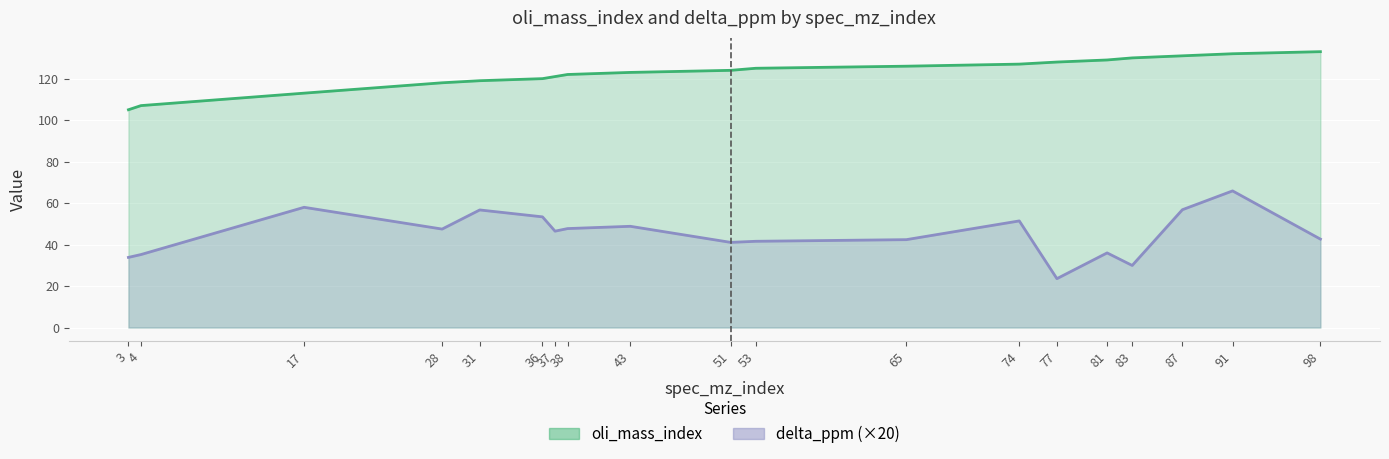

What is the total value across all series at 38?

169.7